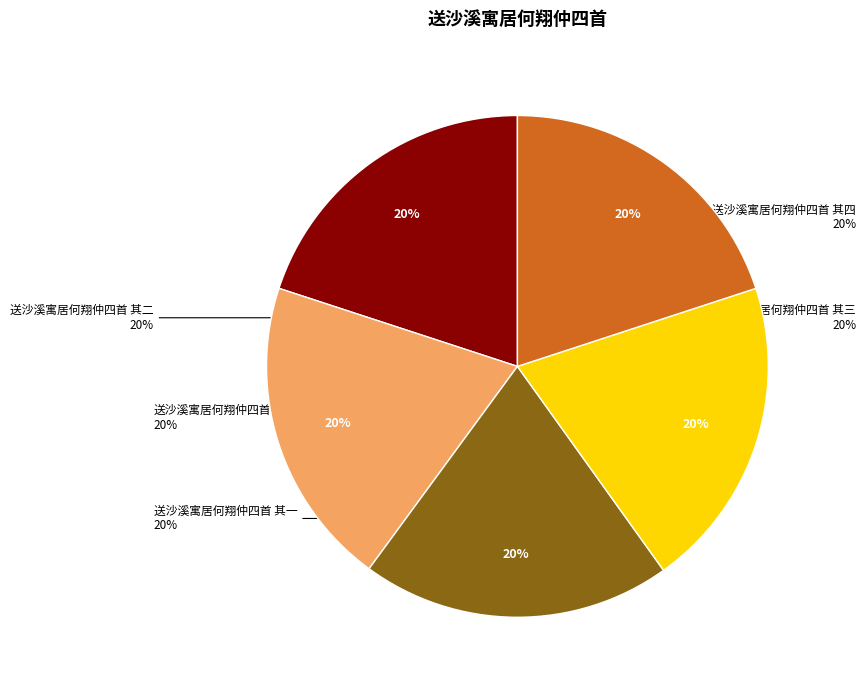

Is there a majority slice in this chart?

No